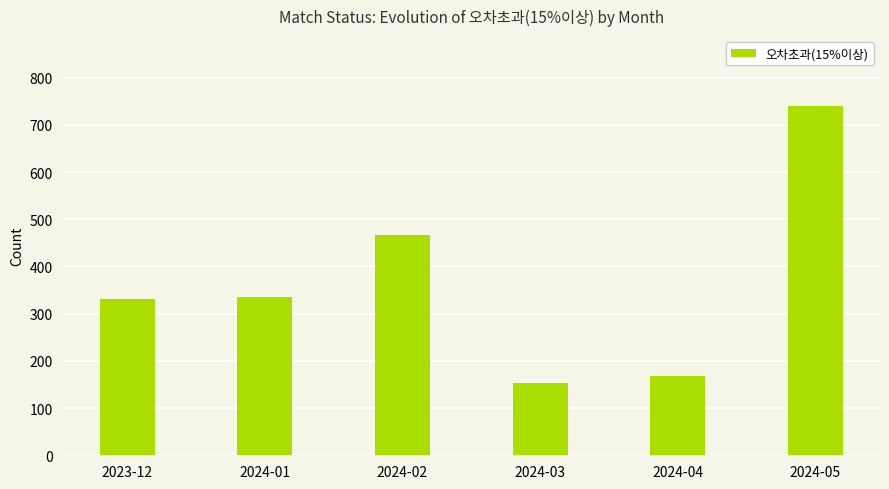

Reading left to right, extract all data points from this chart.

331	335	467	154	169	740